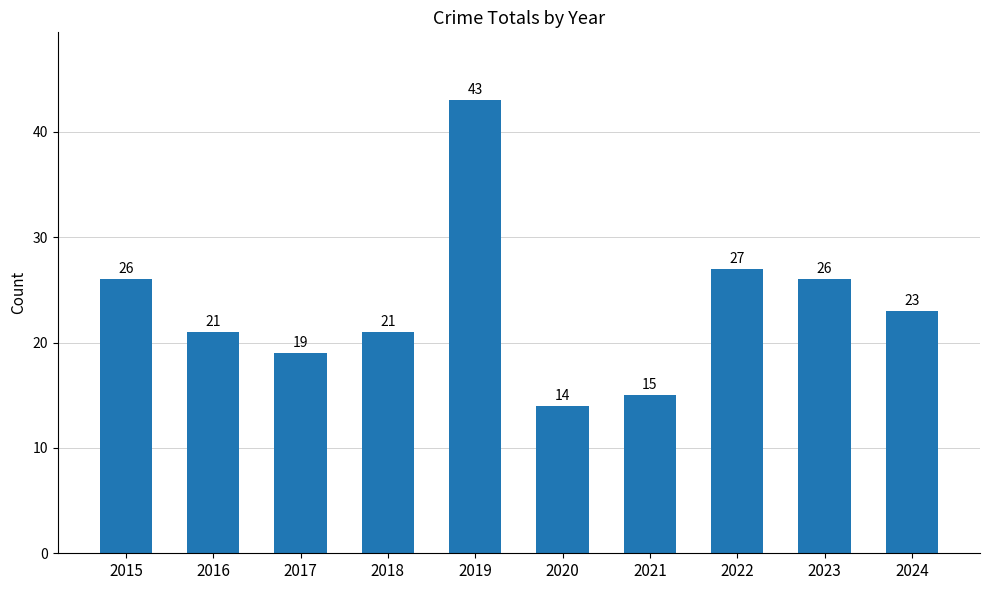

How many bars are there in total?

10